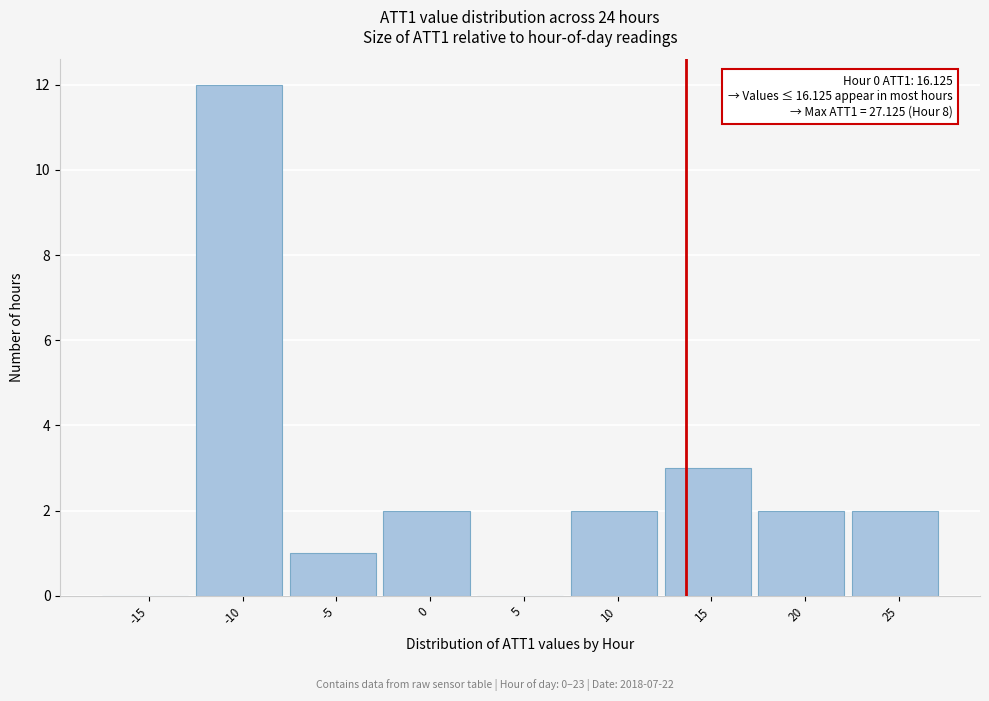

Reading left to right, transcribe all the data shown in this chart.

-15=0	-10=12	-5=1	0=2	5=0	10=2	15=3	20=2	25=2